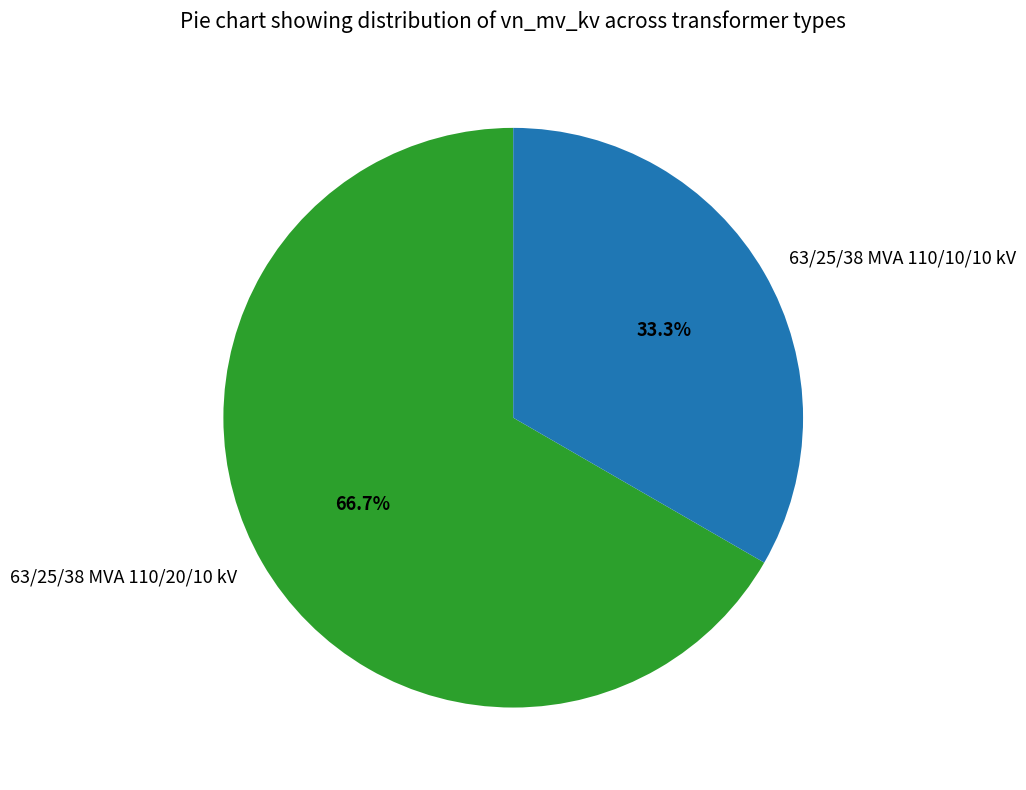

Which slice is the smallest?

63/25/38 MVA 110/10/10 kV